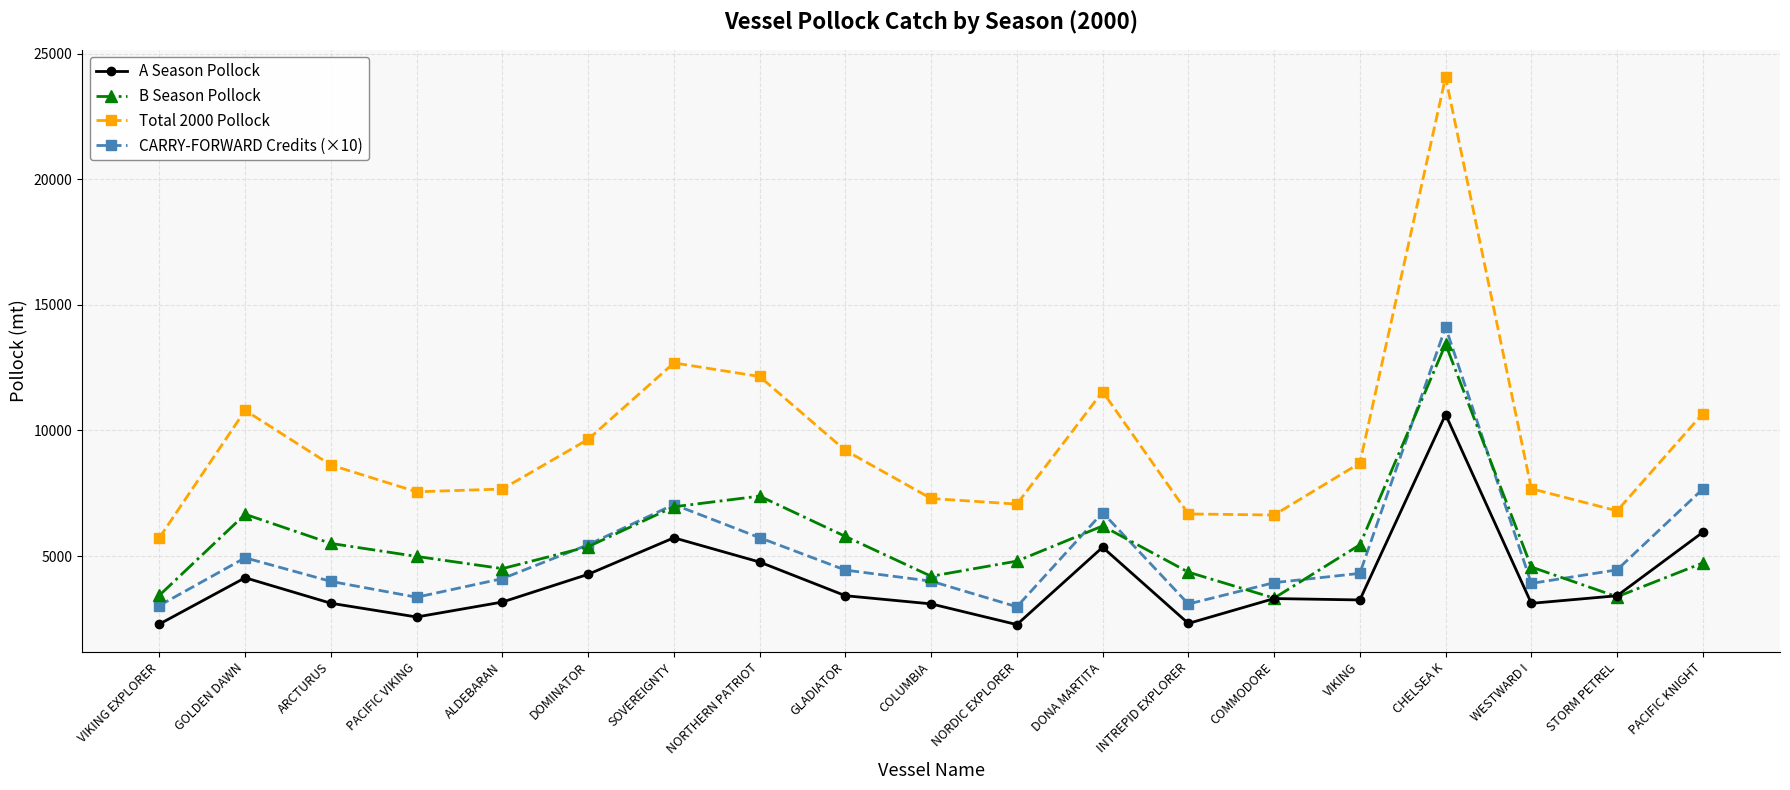

Is it true that Total 2000 Pollock equals 15510.4 at ARCTURUS?

False